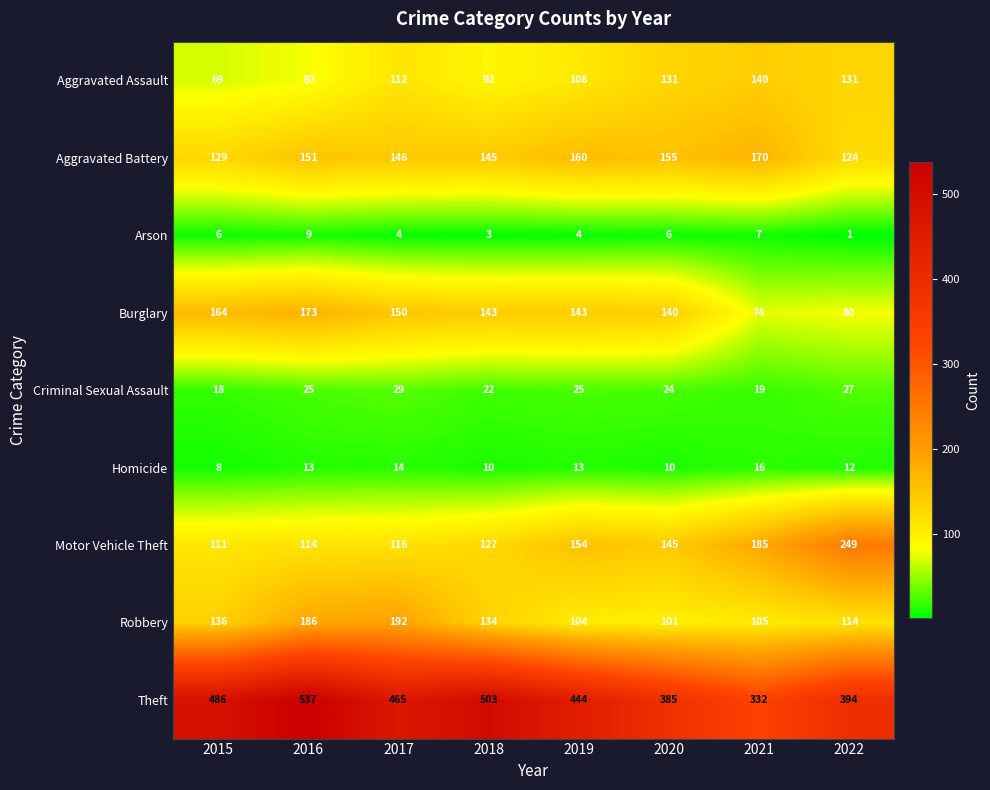

Rank the series by their maximum value, from lowest to highest.

Arson, Homicide, Criminal Sexual Assault, Aggravated Assault, Aggravated Battery, Burglary, Robbery, Motor Vehicle Theft, Theft